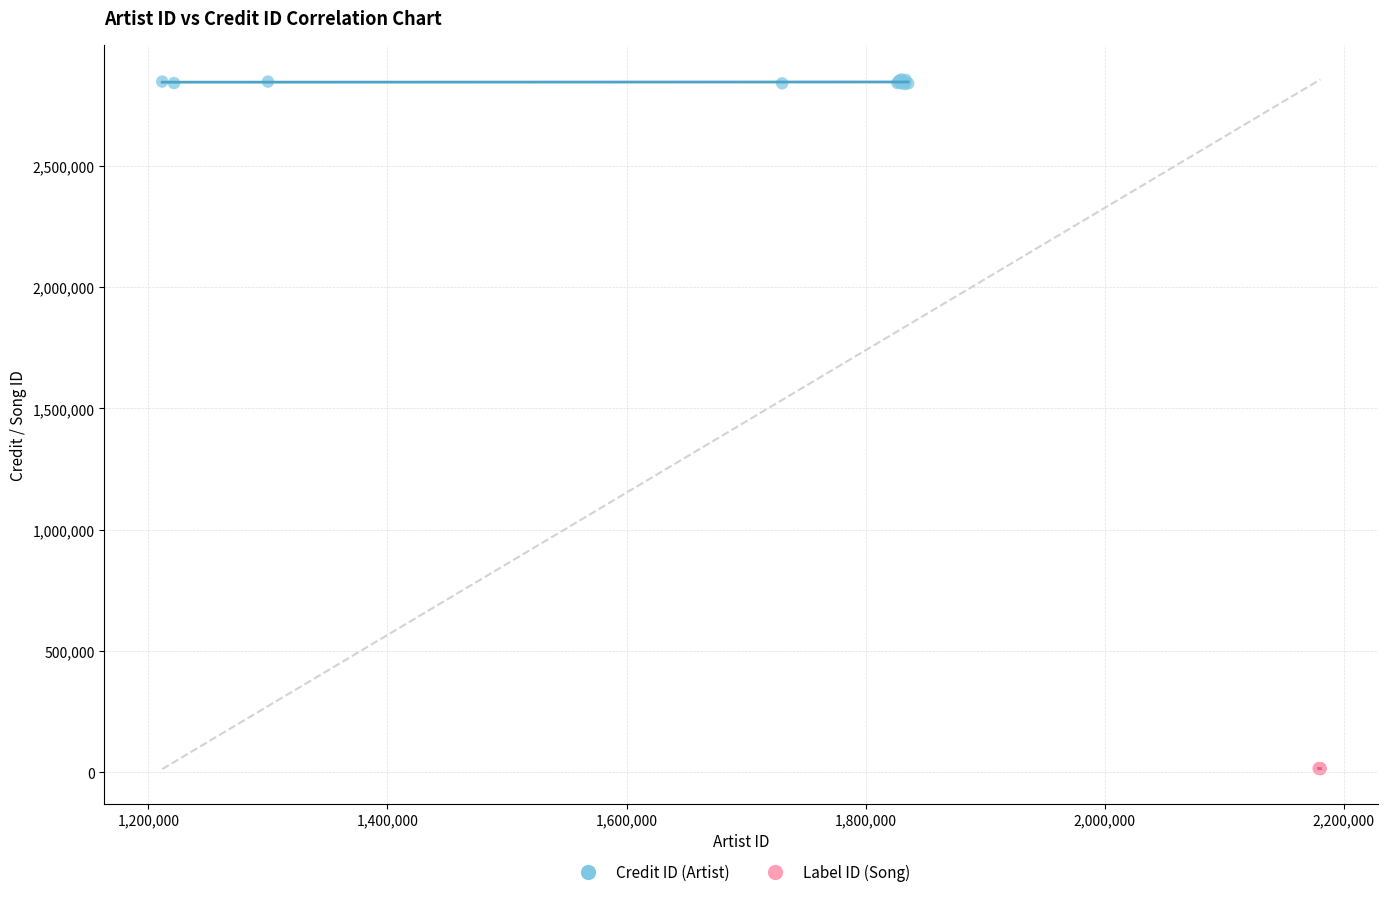

Which series reaches the maximum Y coordinate?

Credit ID (Artist)